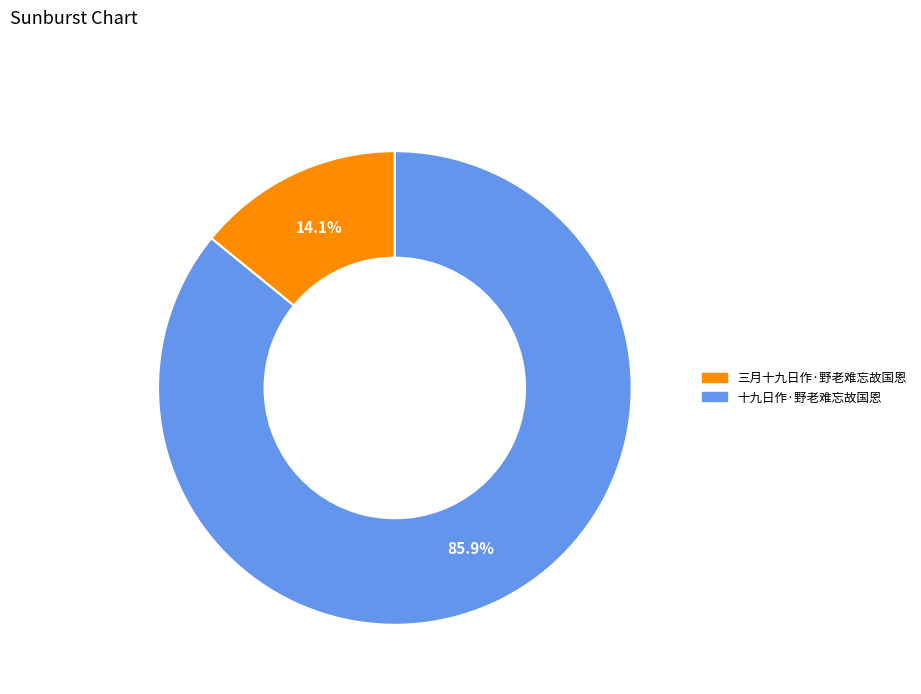

How many slices are in this pie chart?

2